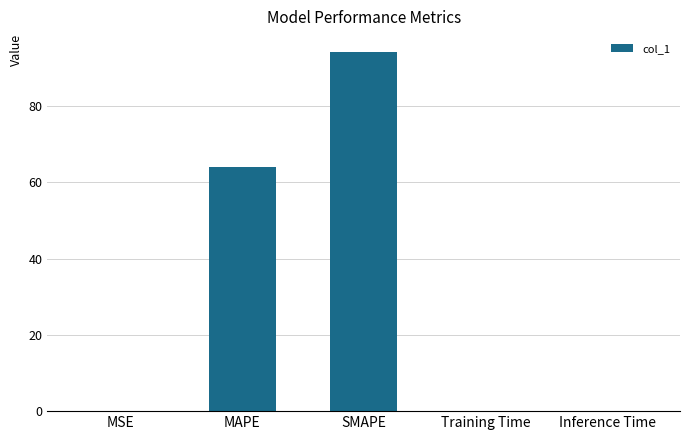

Which category has the highest value across all series?

SMAPE